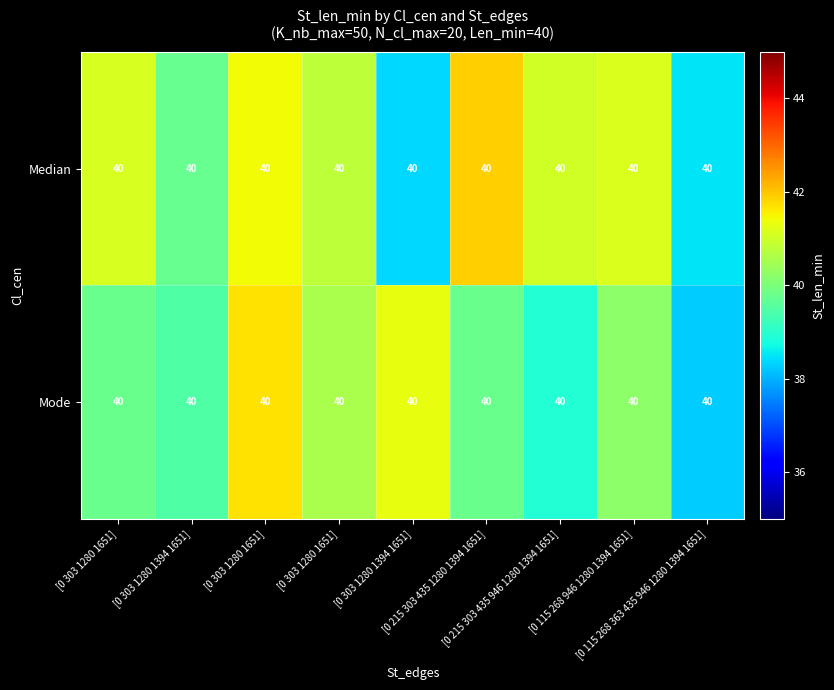

Which category has the lowest value in the Median series?

[0 303 1280 1394 1651]